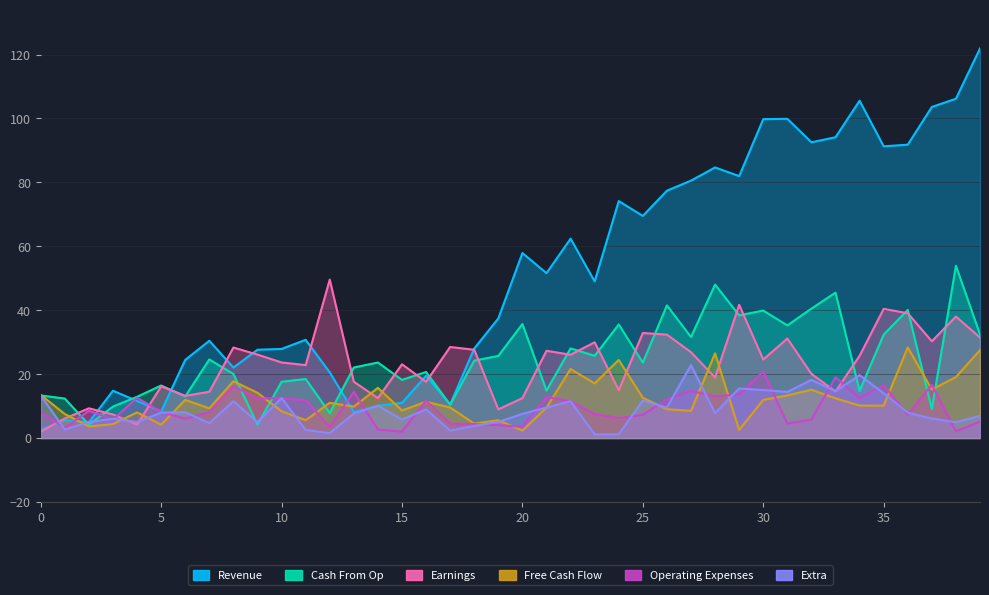

What is the value of the 1.1 point at the 8th from the left?

4.6